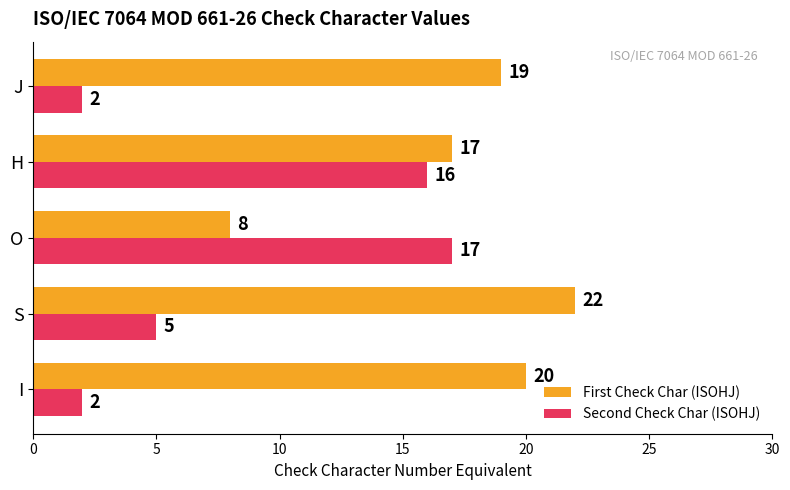

What is the total value across all series at S?

27